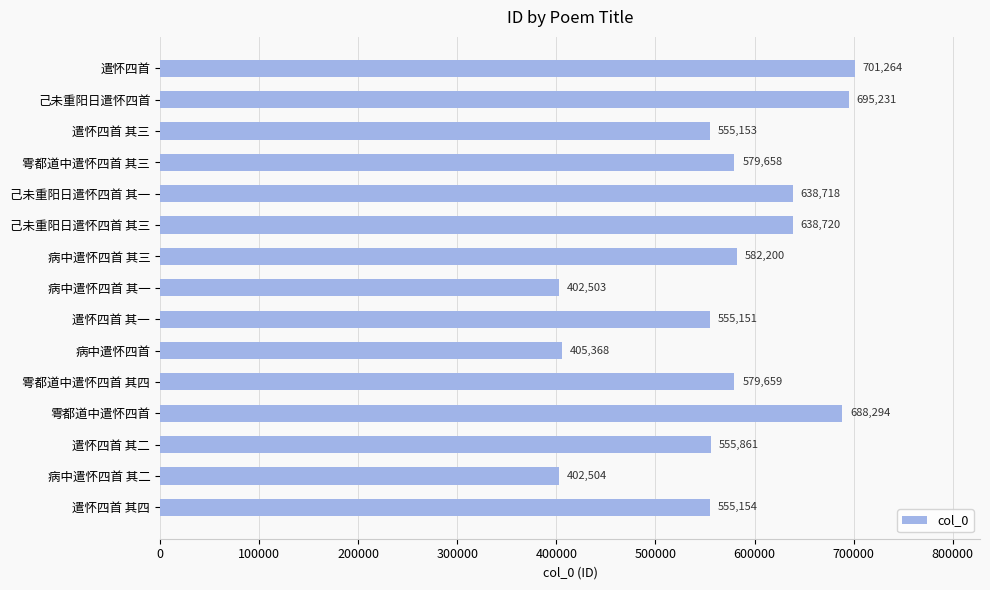

What is the label of the 4th bar from the top?

雩都道中遣怀四首 其三